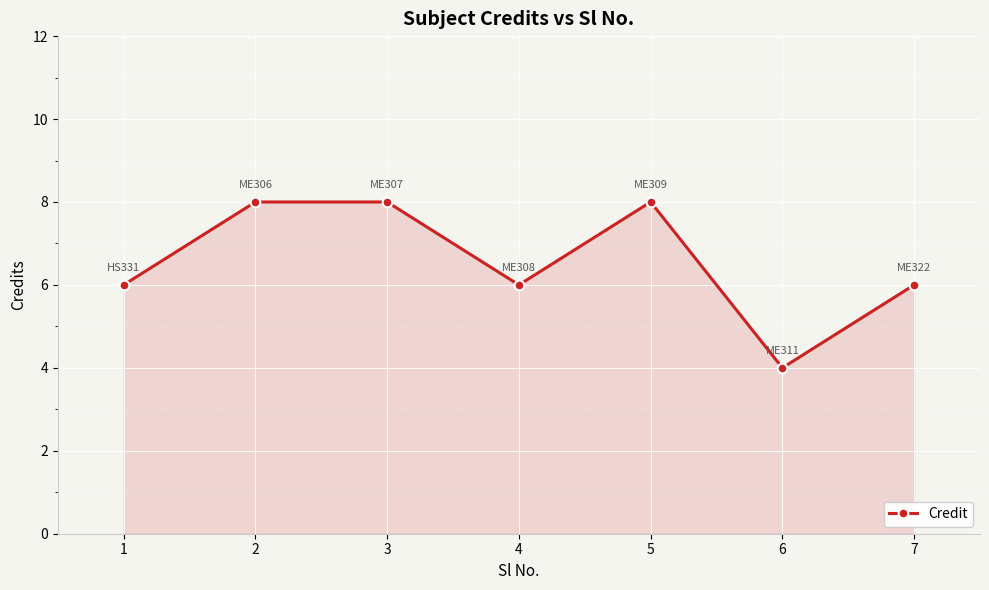

How many data points does each series have?

7